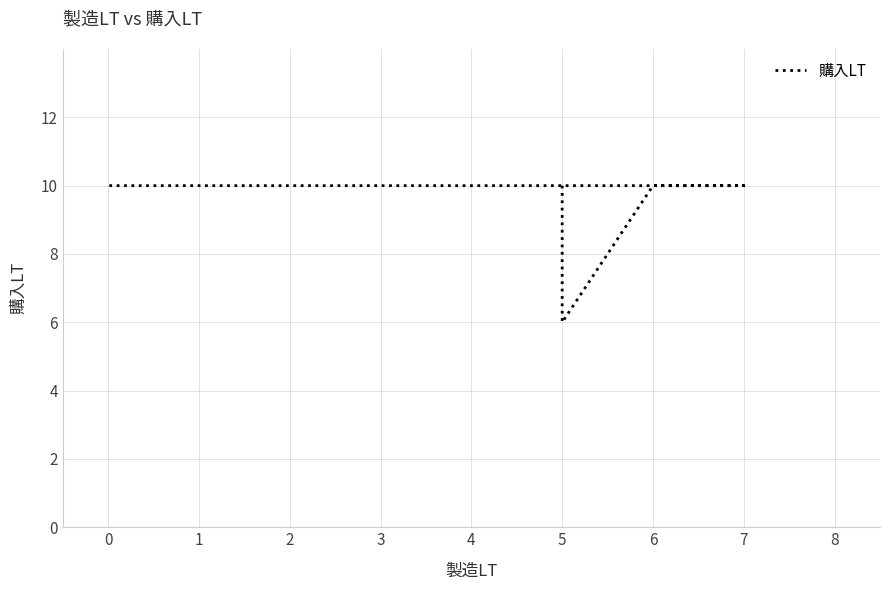

How many lines are shown in the chart?

1